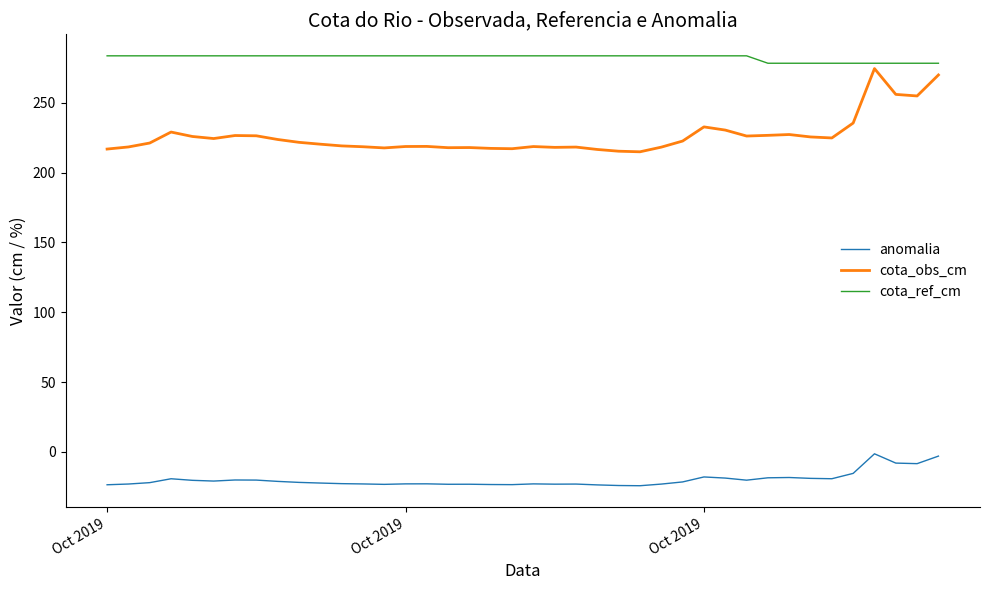

What is the difference between the maximum and second lowest values in the anomalia series?

22.7